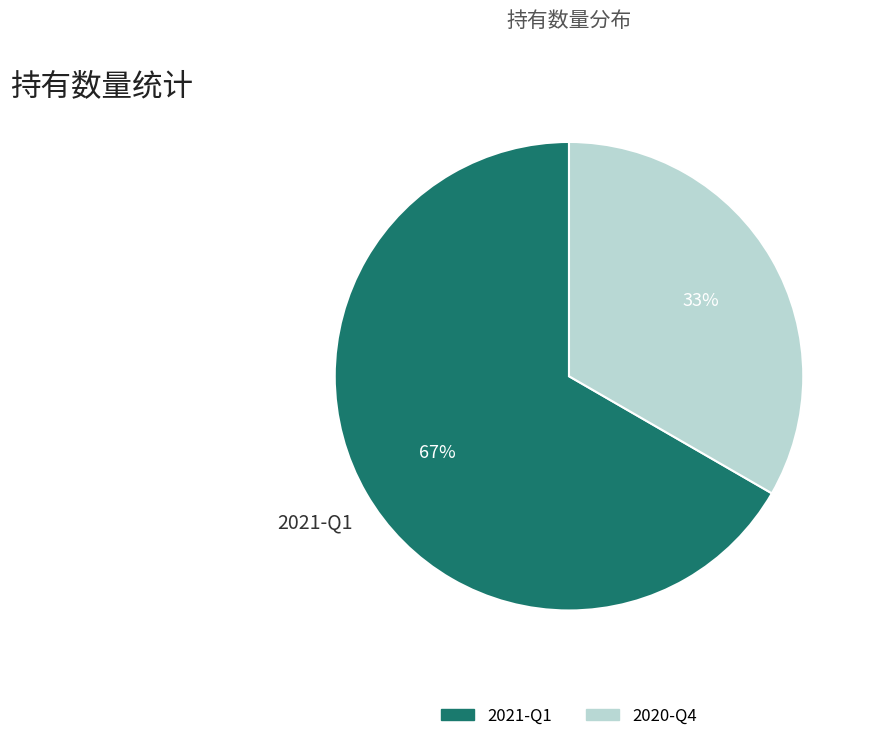

Which has a higher value, 2020-Q4 or 2021-Q1?

2021-Q1